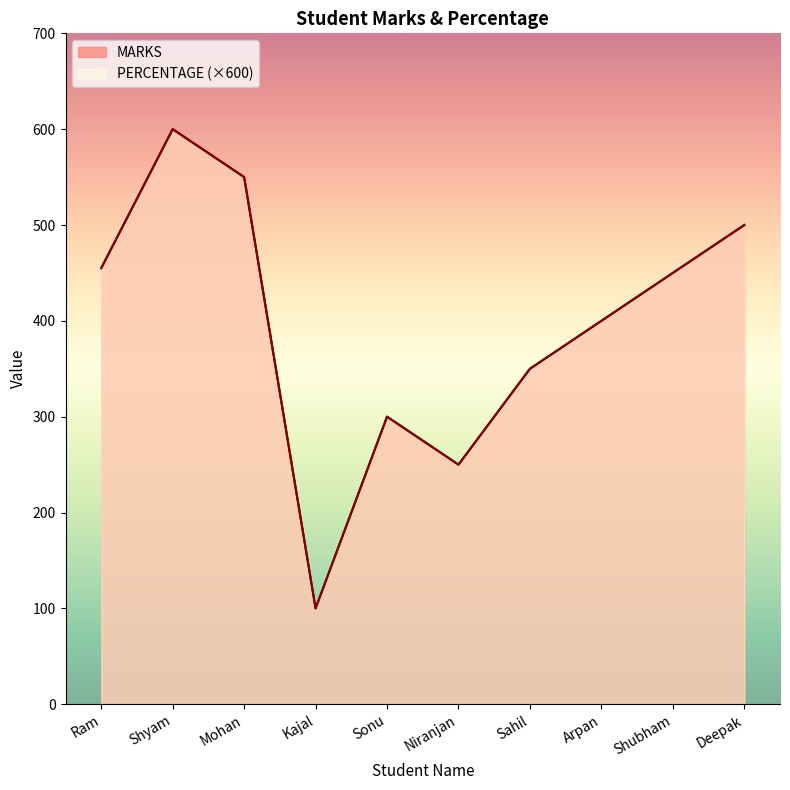

Which label corresponds to the smallest value in the chart?

Kajal